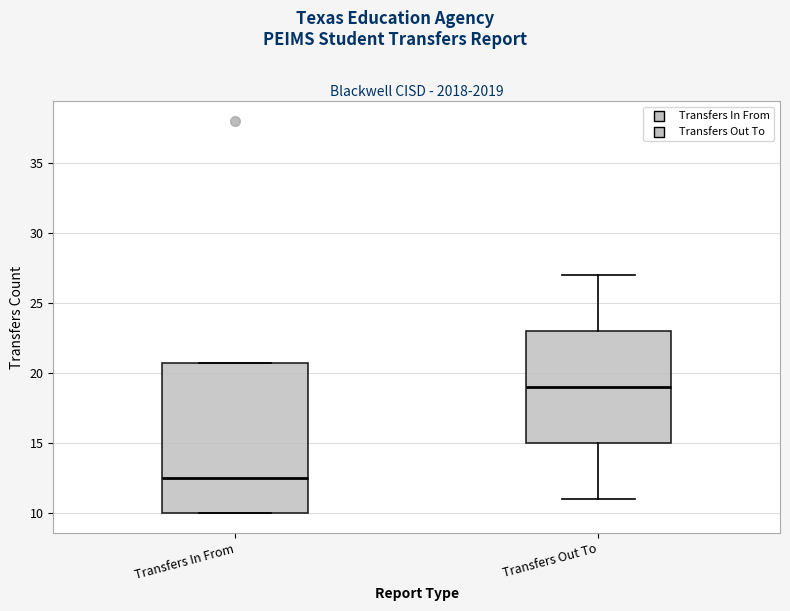

Which box has the lowest median line?

Transfers In From